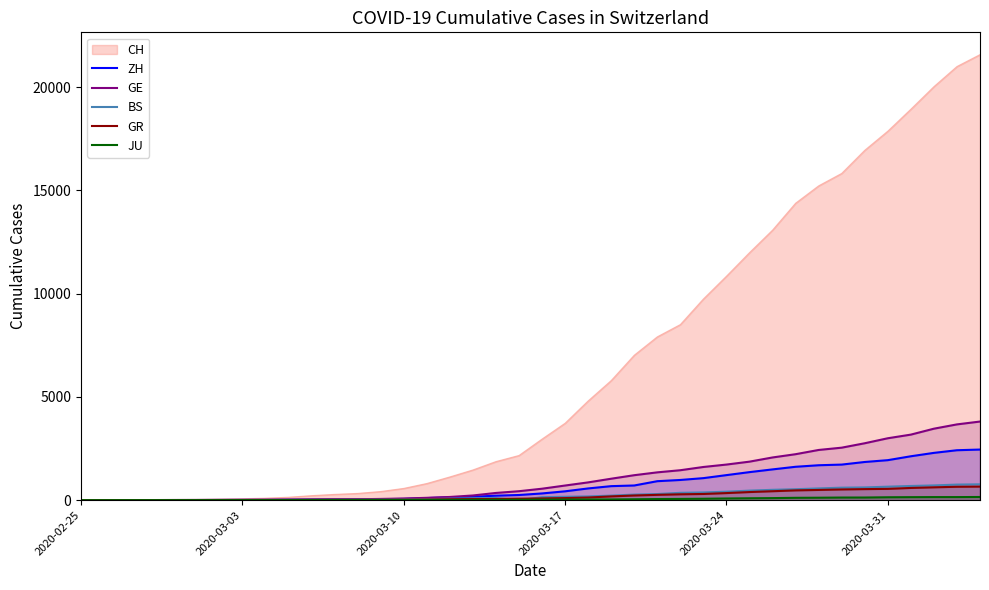

Which series has the widest spread of values?

CH